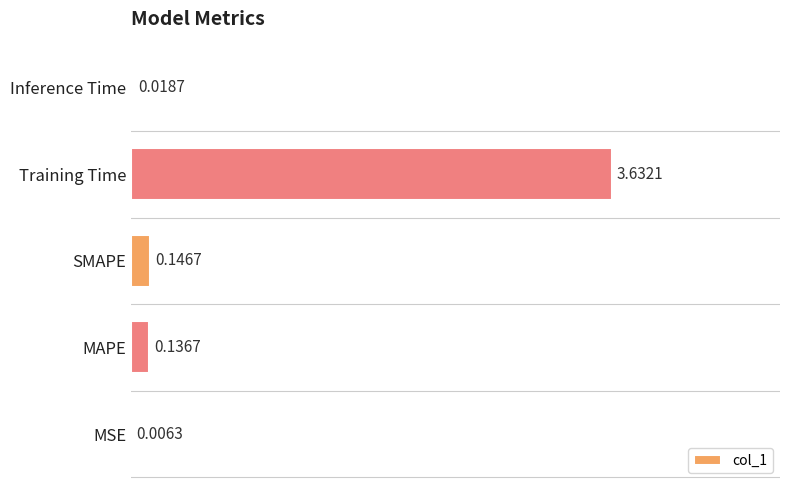

Are the bars horizontal?

Yes